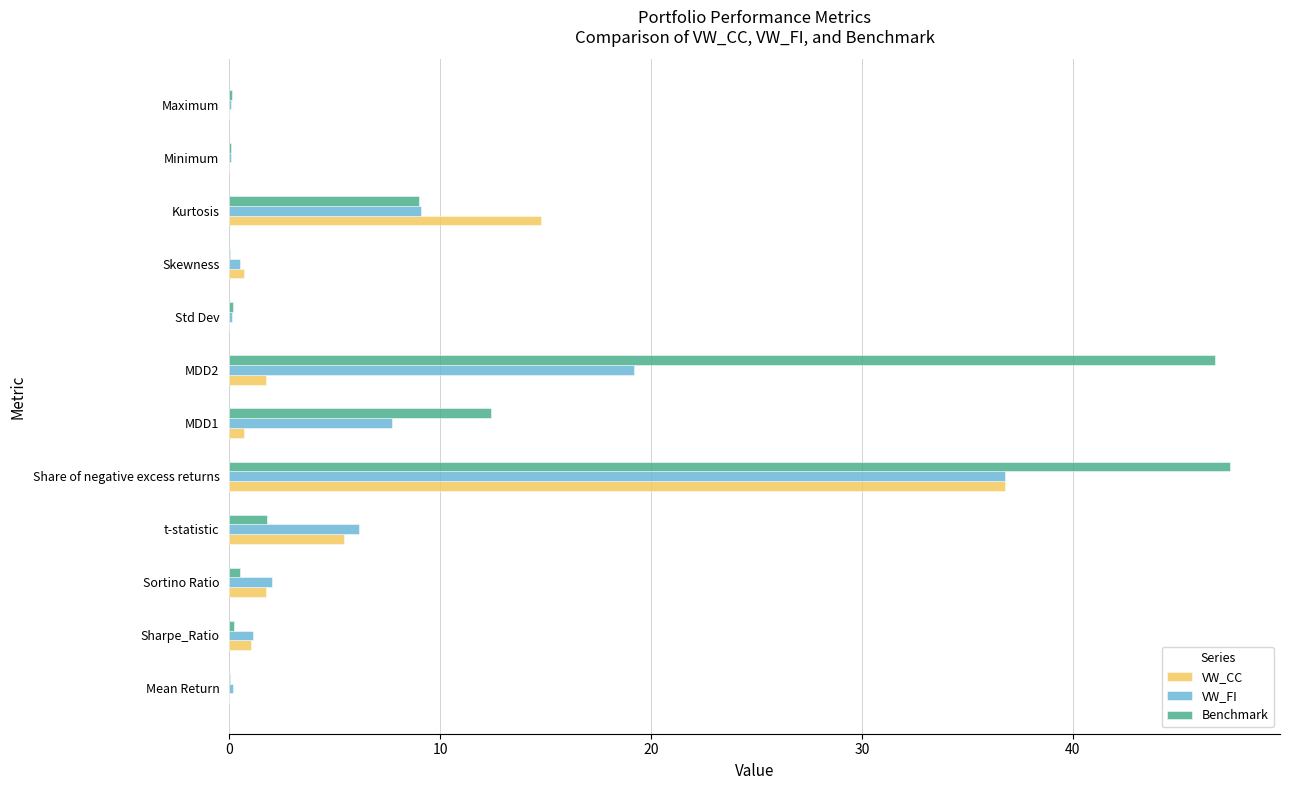

What are all the series names shown in the legend?

VW_CC, VW_FI, Benchmark